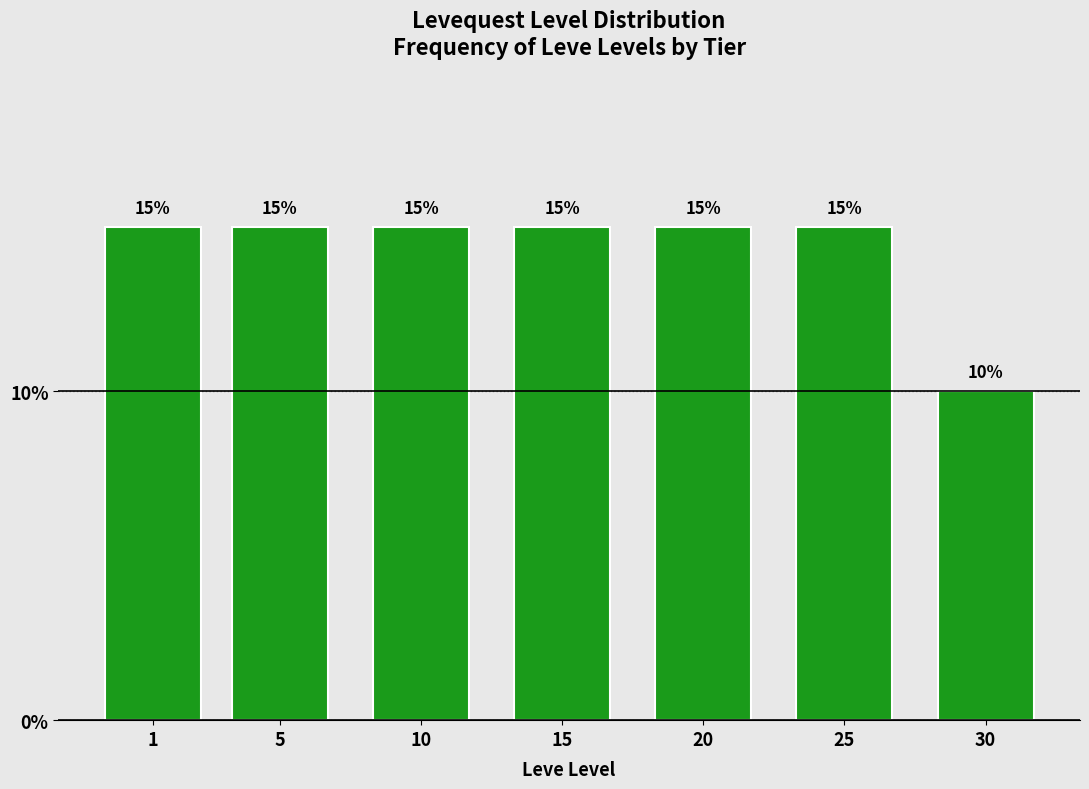

Reading left to right, what are all the values shown in this chart?

1=15	5=15	10=15	15=15	20=15	25=15	30=10